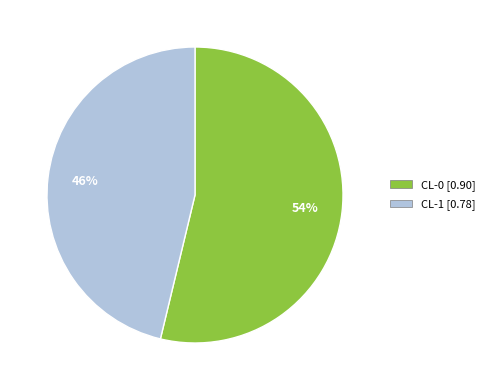

To the nearest percent, what is the combined percentage of CL-1 and CL-0?

100%